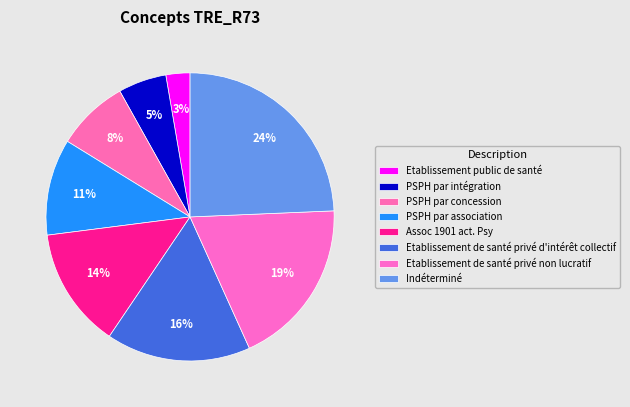

Is PSPH par association the majority of the pie?

No